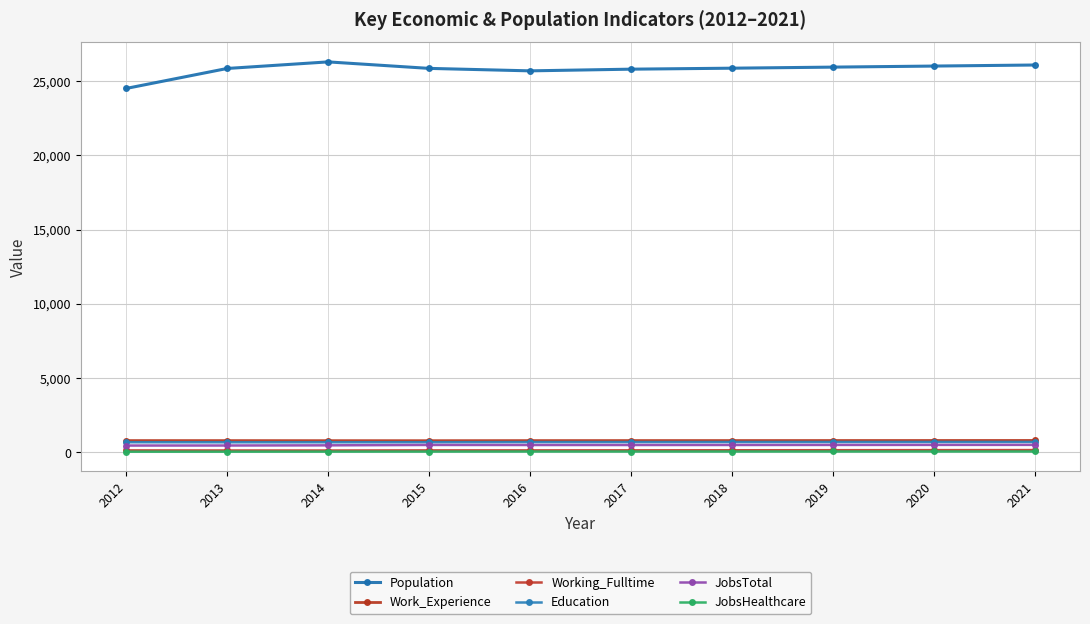

What is the value of the Working_Fulltime point at the 7th from the left?

148